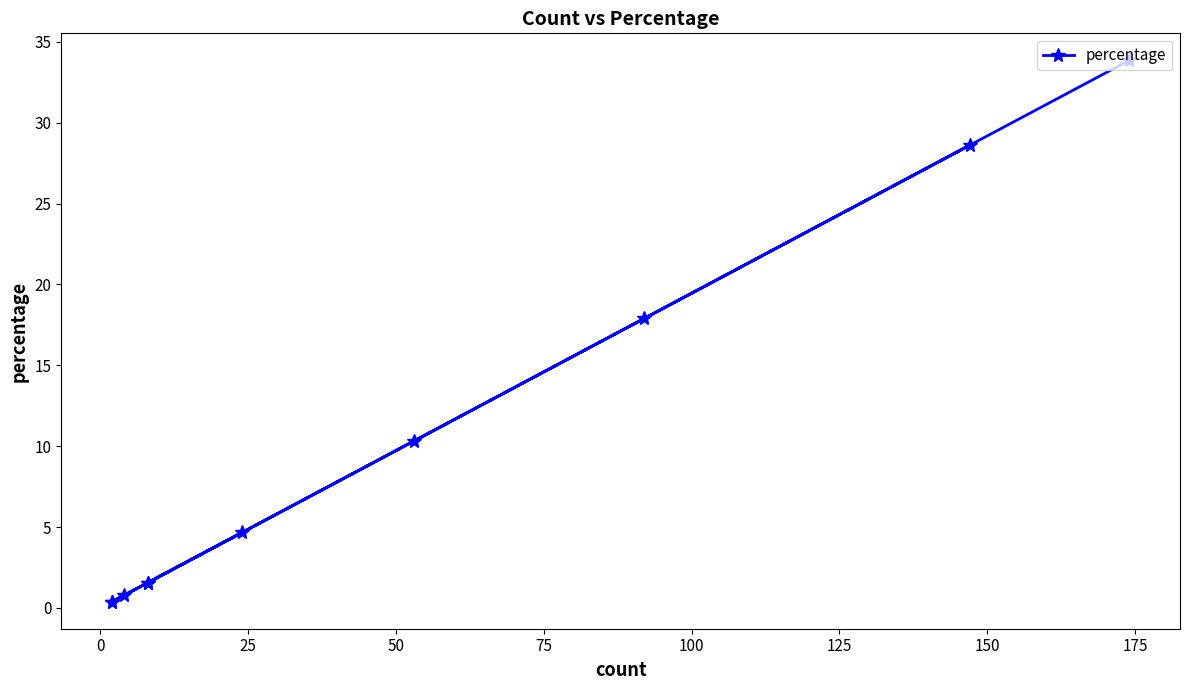

Between 175 and 25, which is larger?

175